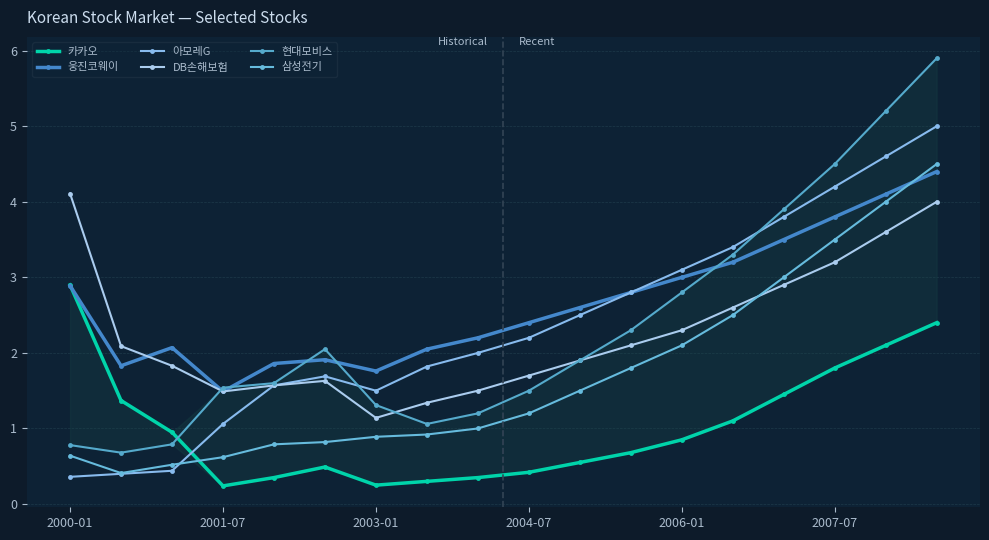

The value of 삼성전기 at 2006-01 is 2.1. True or false?

True